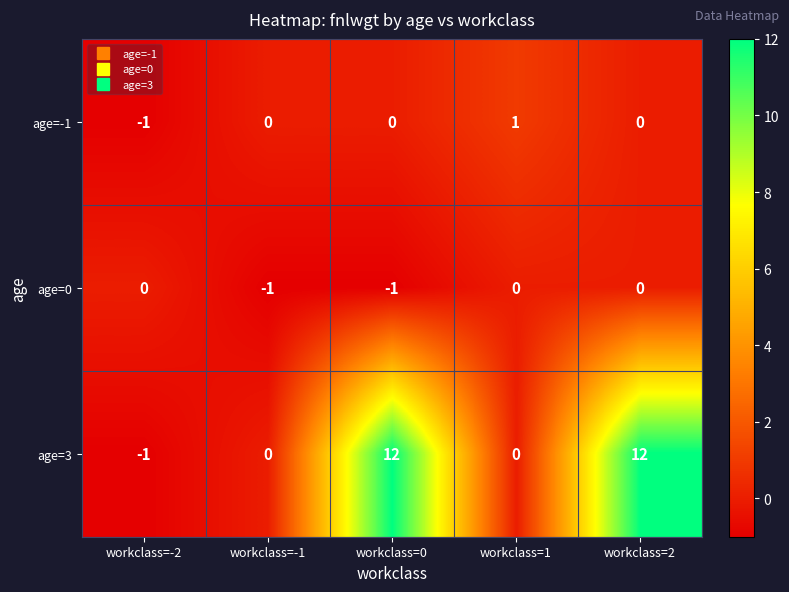

The age=0 series shows 1 at workclass=2. True or false?

False